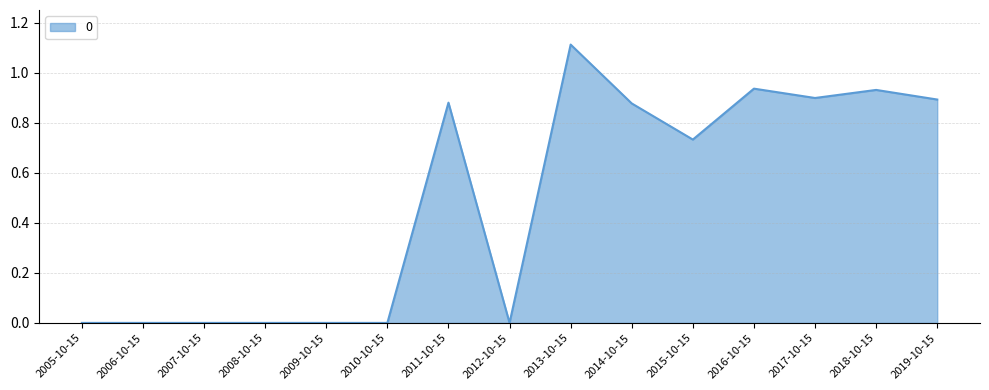

What position from the left is 2011-10-15?

7